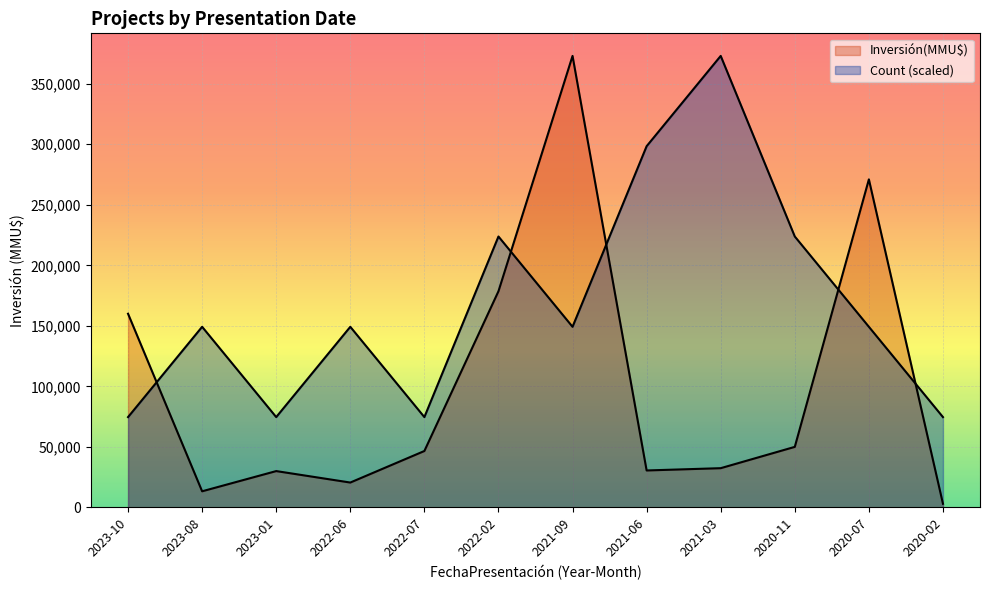

Rank the series by their maximum value, from lowest to highest.

Count, Inversión(MMU$)